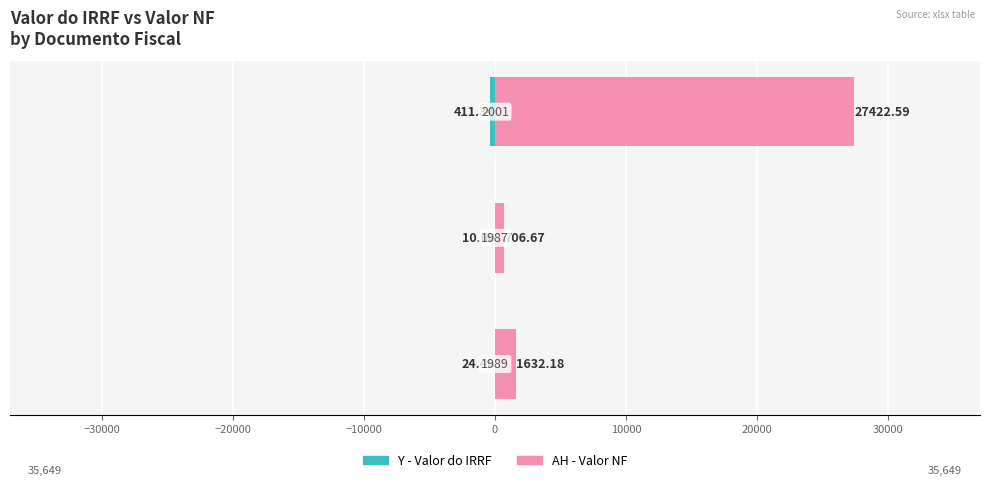

Which series has the largest range (max minus min)?

AH - Valor NF